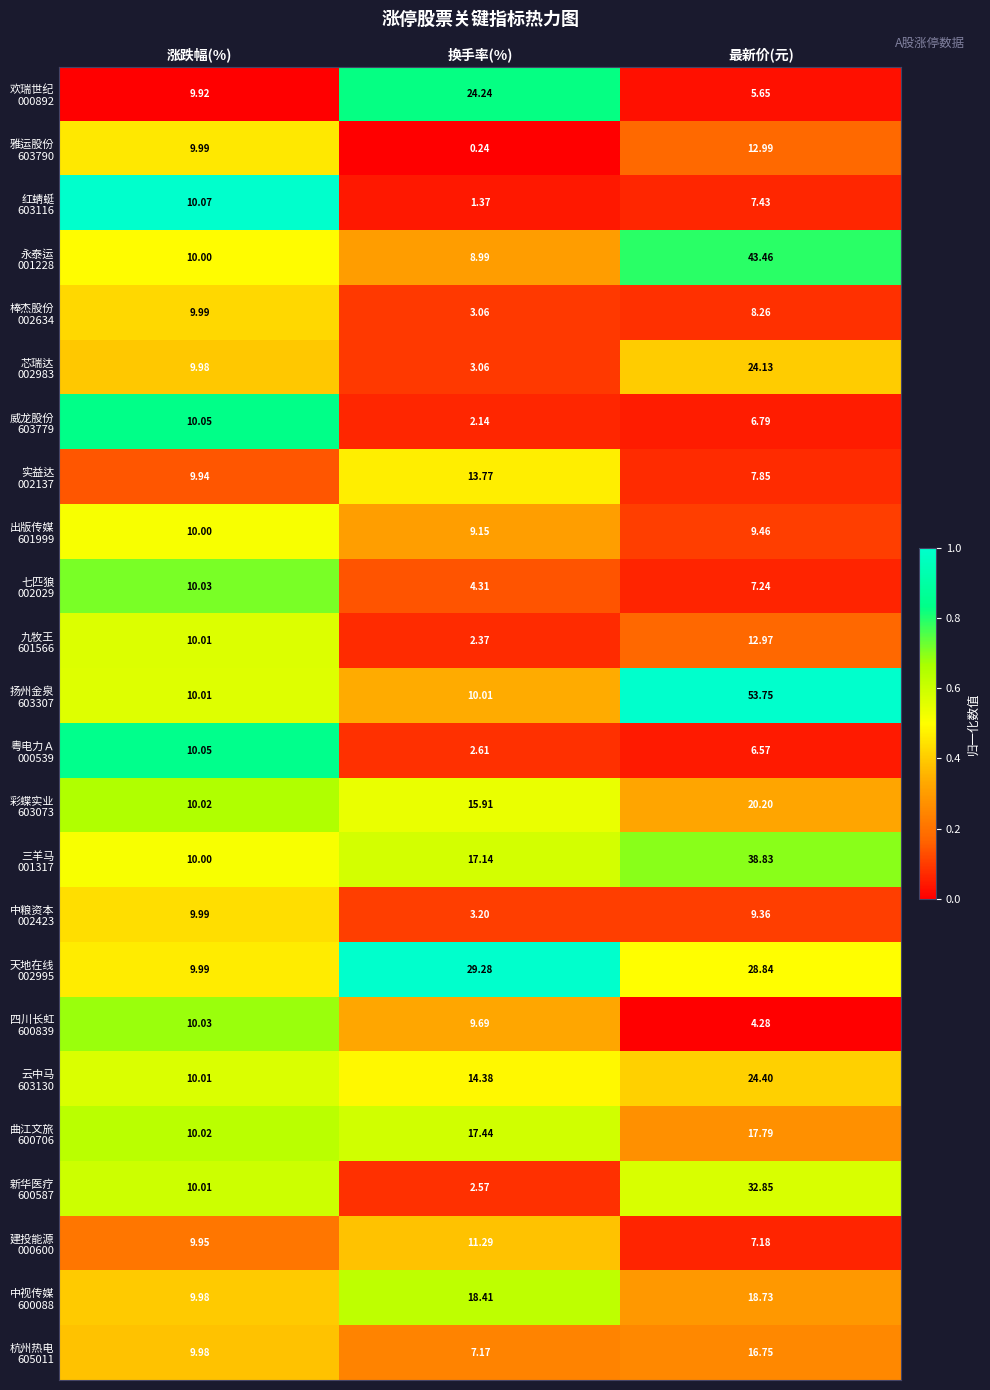

What is the spread (max minus min) of values at 最新价(元)?

49.5